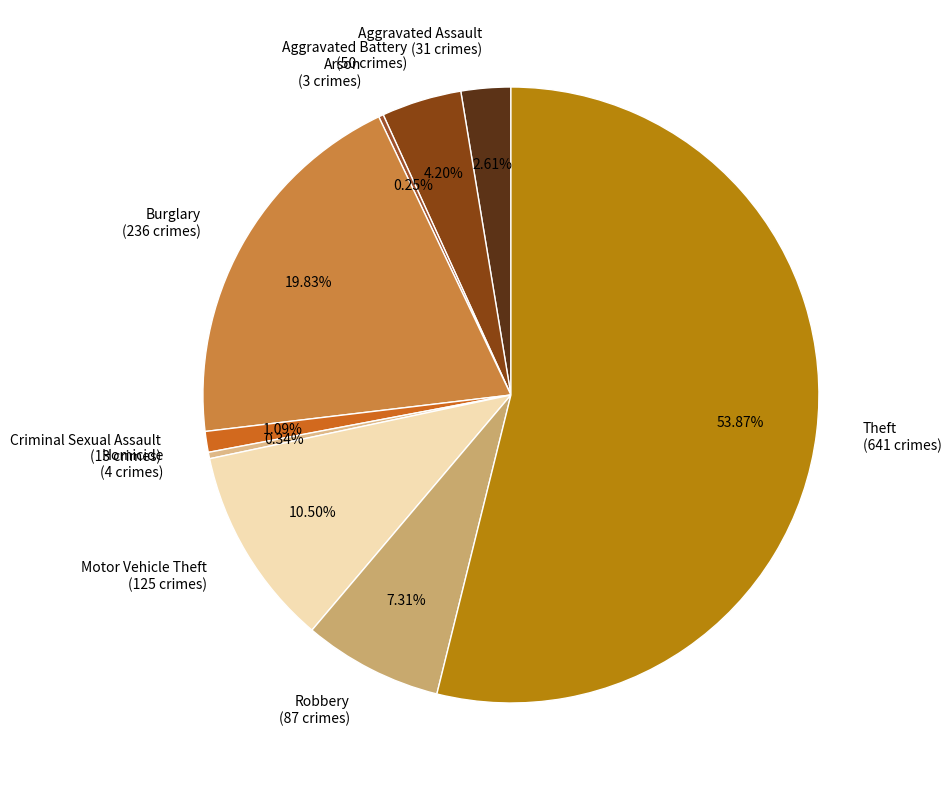

To the nearest percent, what portion does Burglary represent?

20%